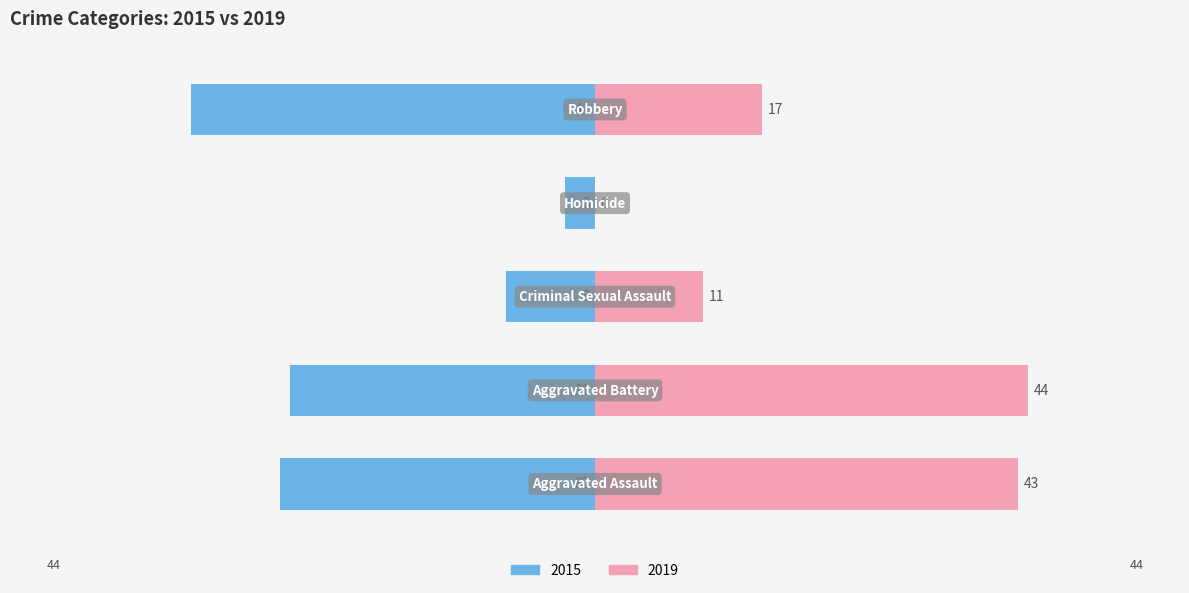

What is the total value across all series at Robbery?

-24